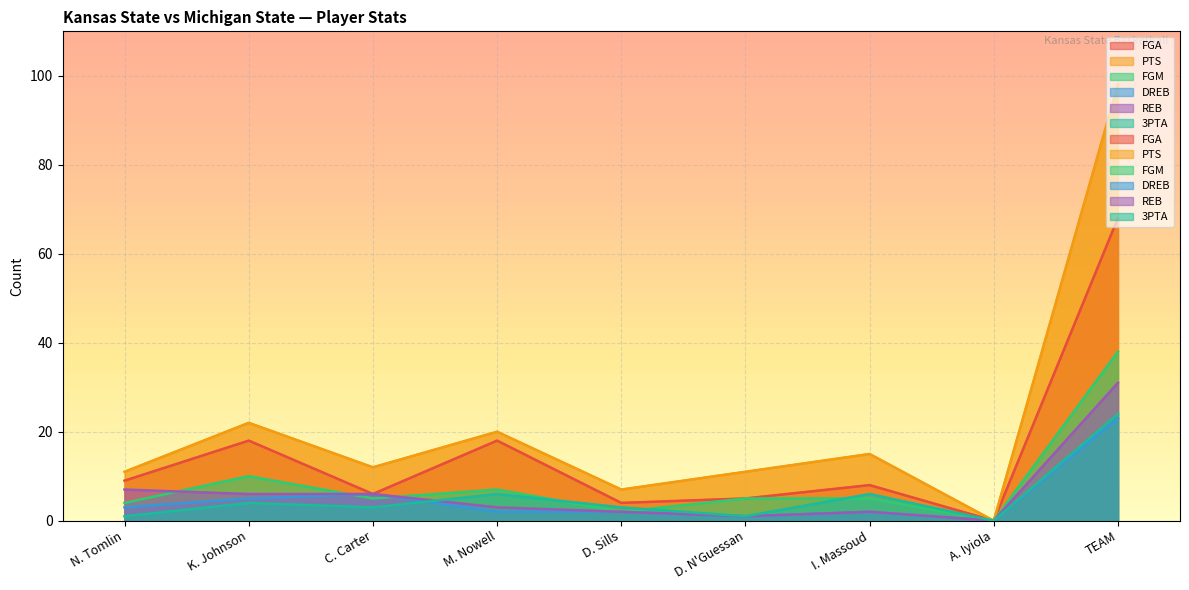

In FGM, how many points are higher than both neighbors (excluding endpoints)?

2